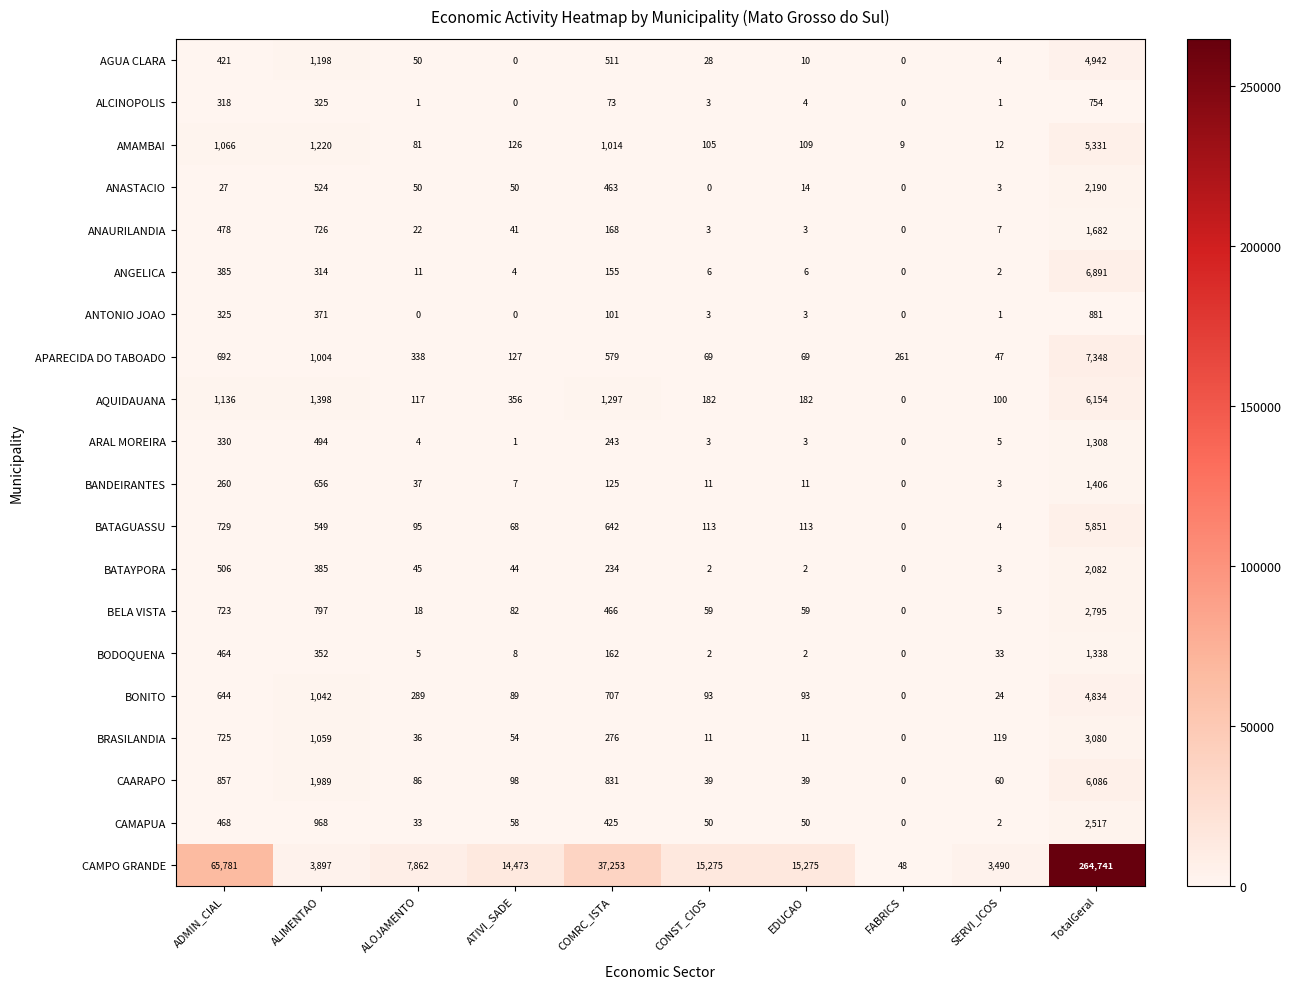

Where does the AMAMBAI series first go above 126?

ADMIN_CIAL